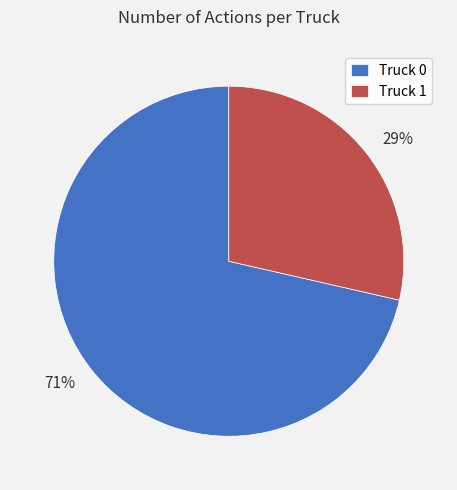

Which slice is the largest?

Truck 0